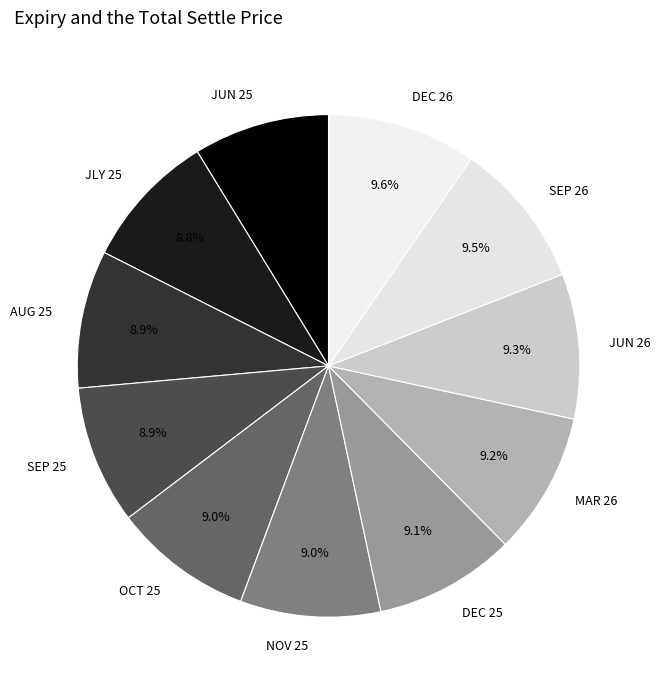

Is there a majority slice in this chart?

No